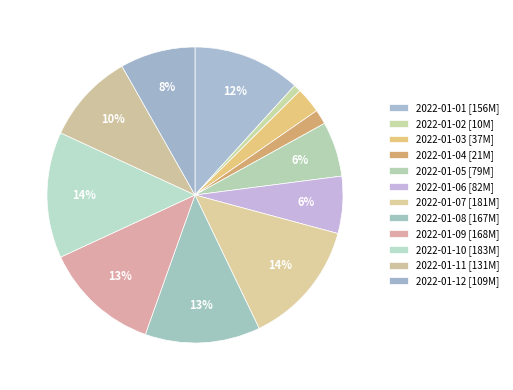

Which slice is the smallest?

2022-01-02